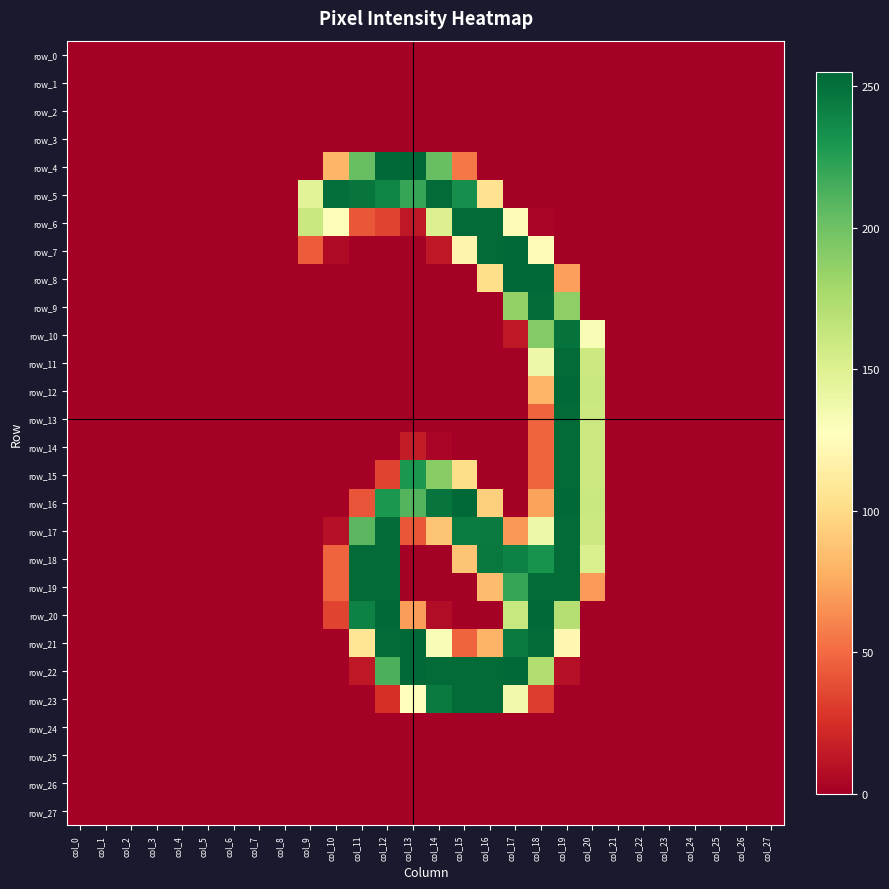

Reading left to right, what are all the values shown in this chart?

row_0: 0	0	0	0	0	0	0	0	0	0	0	0	0	0	0	0	0	0	0	0	0	0	0	0	0	0	0	0
row_1: 0	0	0	0	0	0	0	0	0	0	0	0	0	0	0	0	0	0	0	0	0	0	0	0	0	0	0	0
row_2: 0	0	0	0	0	0	0	0	0	0	0	0	0	0	0	0	0	0	0	0	0	0	0	0	0	0	0	0
row_3: 0	0	0	0	0	0	0	0	0	0	0	0	0	0	0	0	0	0	0	0	0	0	0	0	0	0	0	0
row_4: 0	0	0	0	0	0	0	0	0	0	81	203	254	255	203	55	0	0	0	0	0	0	0	0	0	0	0	0
row_5: 0	0	0	0	0	0	0	0	0	147	251	248	240	220	253	234	105	0	0	0	0	0	0	0	0	0	0	0
row_6: 0	0	0	0	0	0	0	0	0	161	130	42	34	13	150	253	253	125	3	0	0	0	0	0	0	0	0	0
row_7: 0	0	0	0	0	0	0	0	0	44	6	0	0	0	13	119	253	254	124	0	0	0	0	0	0	0	0	0
row_8: 0	0	0	0	0	0	0	0	0	0	0	0	0	0	0	0	102	254	254	71	0	0	0	0	0	0	0	0
row_9: 0	0	0	0	0	0	0	0	0	0	0	0	0	0	0	0	0	186	253	188	0	0	0	0	0	0	0	0
row_10: 0	0	0	0	0	0	0	0	0	0	0	0	0	0	0	0	0	13	192	249	132	0	0	0	0	0	0	0
row_11: 0	0	0	0	0	0	0	0	0	0	0	0	0	0	0	0	0	0	138	253	160	0	0	0	0	0	0	0
row_12: 0	0	0	0	0	0	0	0	0	0	0	0	0	0	0	0	0	0	81	254	161	0	0	0	0	0	0	0
row_13: 0	0	0	0	0	0	0	0	0	0	0	0	0	0	0	0	0	0	47	253	160	0	0	0	0	0	0	0
row_14: 0	0	0	0	0	0	0	0	0	0	0	0	0	15	3	0	0	0	47	253	160	0	0	0	0	0	0	0
row_15: 0	0	0	0	0	0	0	0	0	0	0	0	34	229	190	101	0	0	47	253	160	0	0	0	0	0	0	0
row_16: 0	0	0	0	0	0	0	0	0	0	0	41	229	210	248	254	94	0	72	254	161	0	0	0	0	0	0	0
row_17: 0	0	0	0	0	0	0	0	0	0	9	208	253	42	88	244	245	68	138	253	160	0	0	0	0	0	0	0
row_18: 0	0	0	0	0	0	0	0	0	0	47	253	253	0	0	88	246	241	232	253	152	0	0	0	0	0	0	0
row_19: 0	0	0	0	0	0	0	0	0	0	47	253	253	0	0	0	84	220	253	253	69	0	0	0	0	0	0	0
row_20: 0	0	0	0	0	0	0	0	0	0	34	241	254	70	7	0	0	162	254	171	0	0	0	0	0	0	0	0
row_21: 0	0	0	0	0	0	0	0	0	0	0	107	253	254	131	47	80	245	253	121	0	0	0	0	0	0	0	0
row_22: 0	0	0	0	0	0	0	0	0	0	0	13	213	254	253	253	253	254	173	9	0	0	0	0	0	0	0	0
row_23: 0	0	0	0	0	0	0	0	0	0	0	0	25	128	245	253	253	136	31	0	0	0	0	0	0	0	0	0
row_24: 0	0	0	0	0	0	0	0	0	0	0	0	0	0	0	0	0	0	0	0	0	0	0	0	0	0	0	0
row_25: 0	0	0	0	0	0	0	0	0	0	0	0	0	0	0	0	0	0	0	0	0	0	0	0	0	0	0	0
row_26: 0	0	0	0	0	0	0	0	0	0	0	0	0	0	0	0	0	0	0	0	0	0	0	0	0	0	0	0
row_27: 0	0	0	0	0	0	0	0	0	0	0	0	0	0	0	0	0	0	0	0	0	0	0	0	0	0	0	0